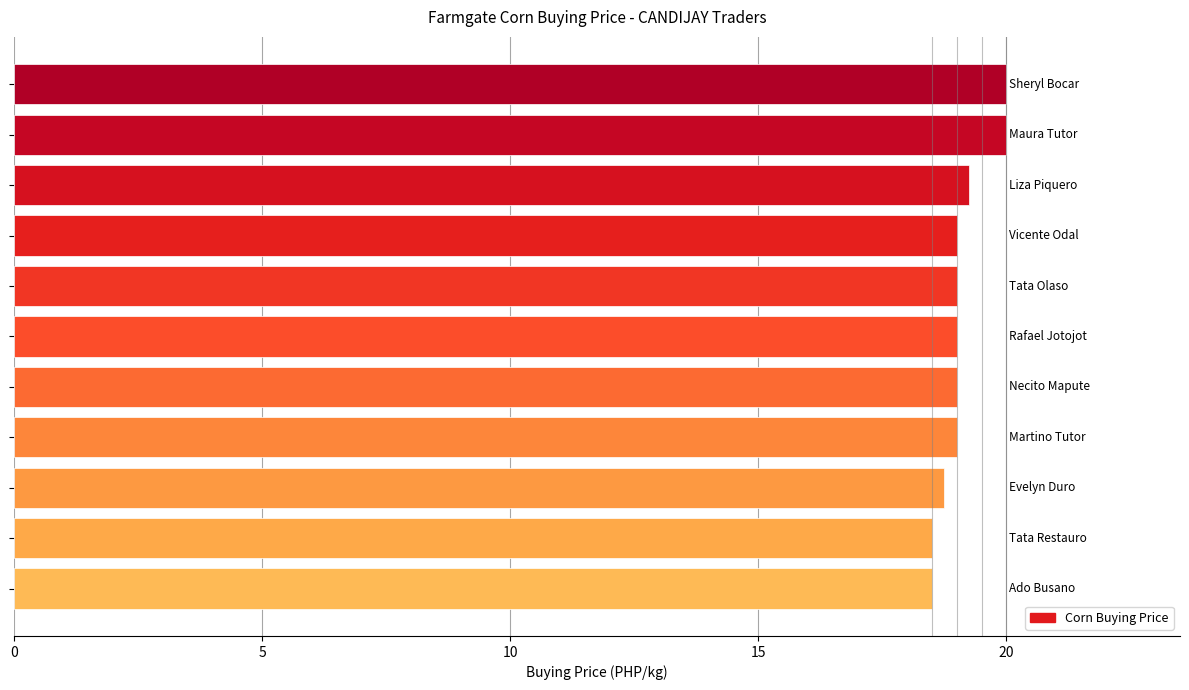

How many distinct data groups are displayed?

1